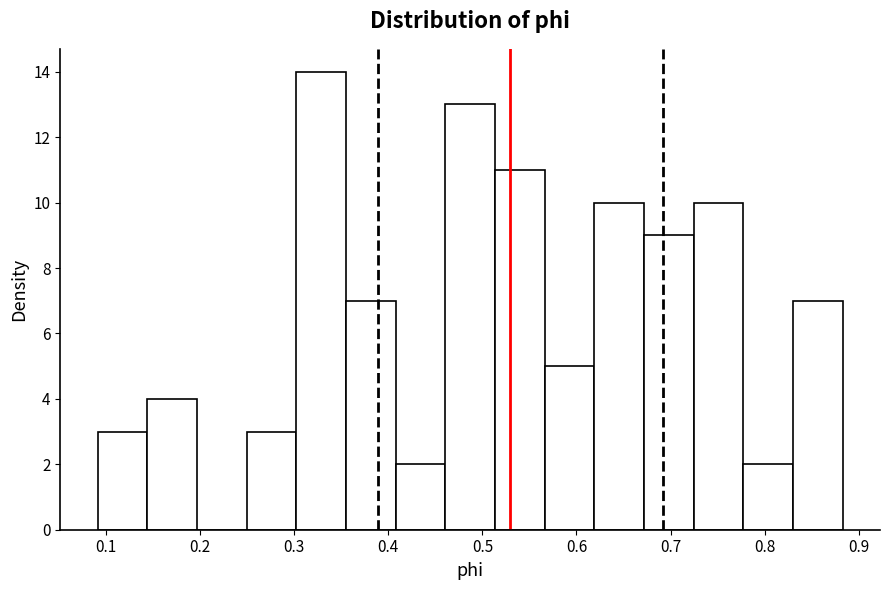

What is the height of the bar covering 0.62 to 0.67 on the x-axis? Neither the bar edges nor the heights are printed on the chart, so give them approximately, as read against the axes.

10